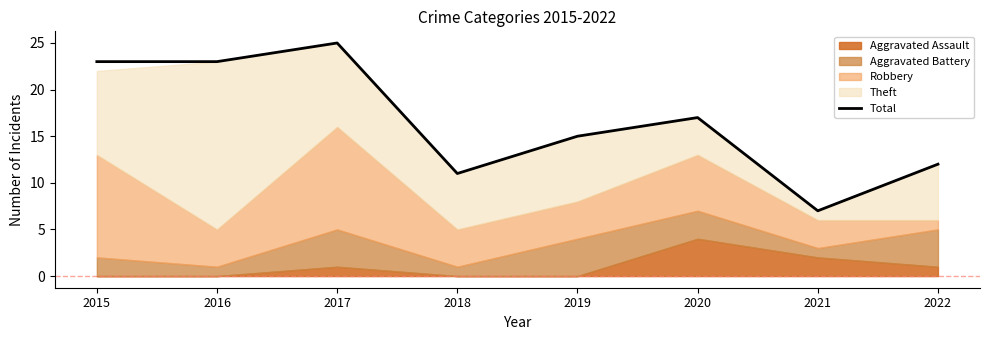

Which has a higher value, 2017 or 2015?

2017